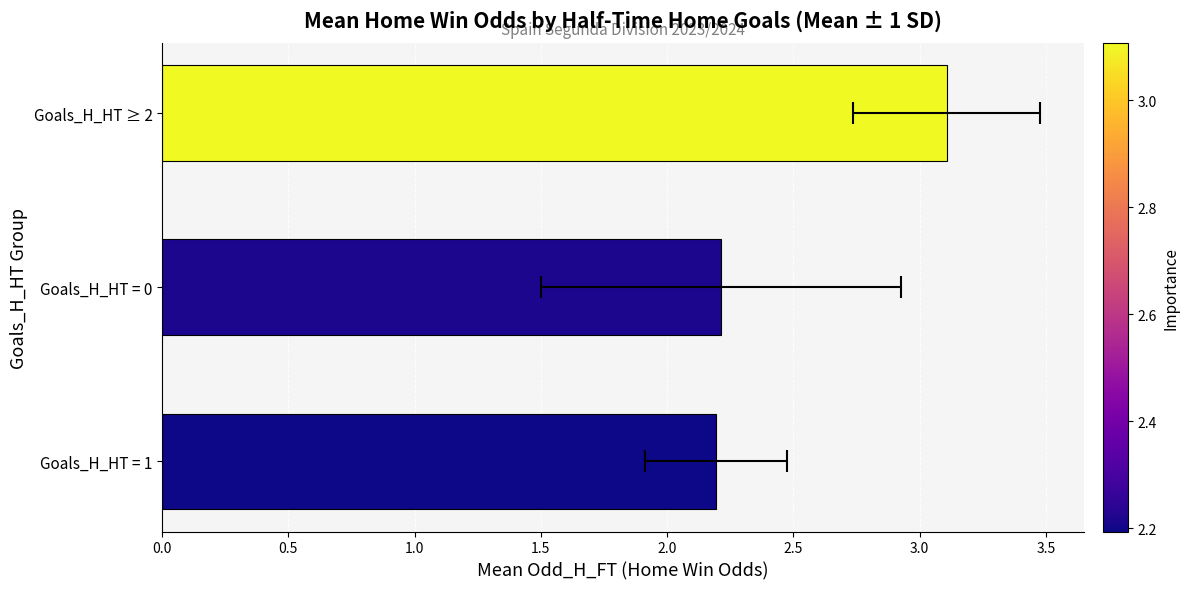

What is the maximum value shown in the chart?

3.1